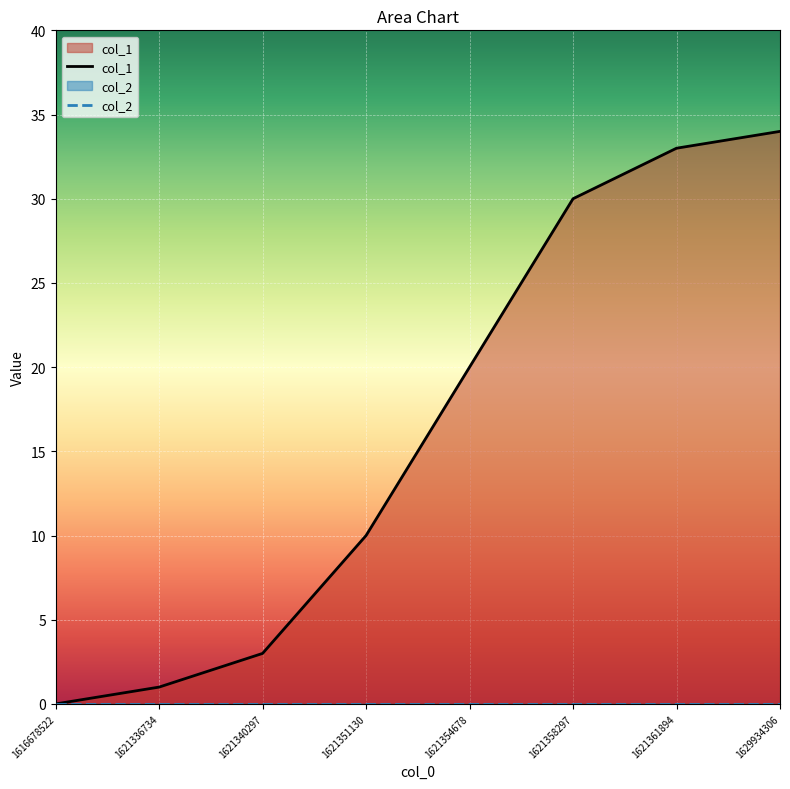

Rank the categories by value from lowest to highest.

1616678522, 1621336734, 1621340297, 1621351130, 1621354678, 1621358297, 1621361894, 1629934306